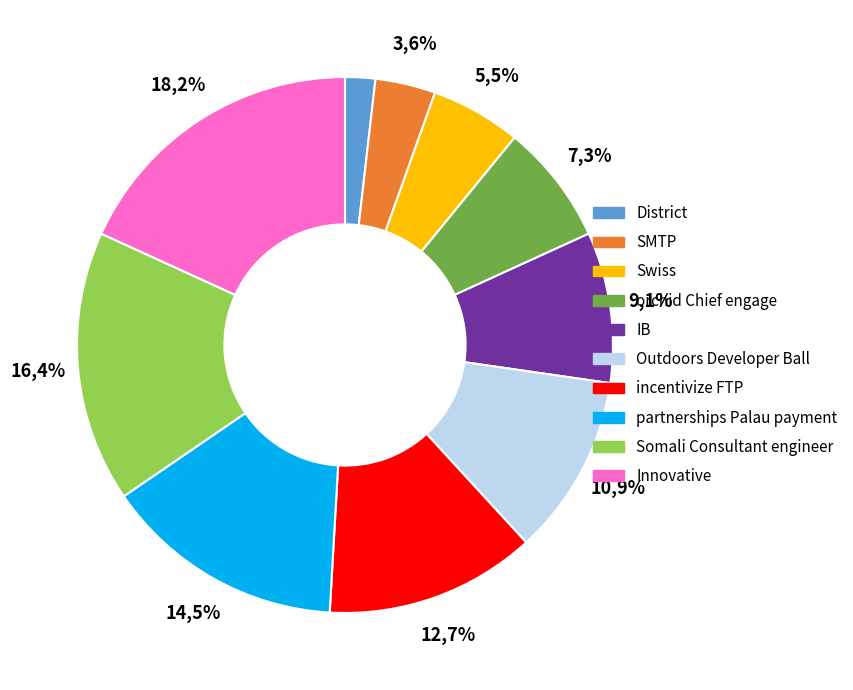

The IB slice represents 9% of the pie. True or false?

True